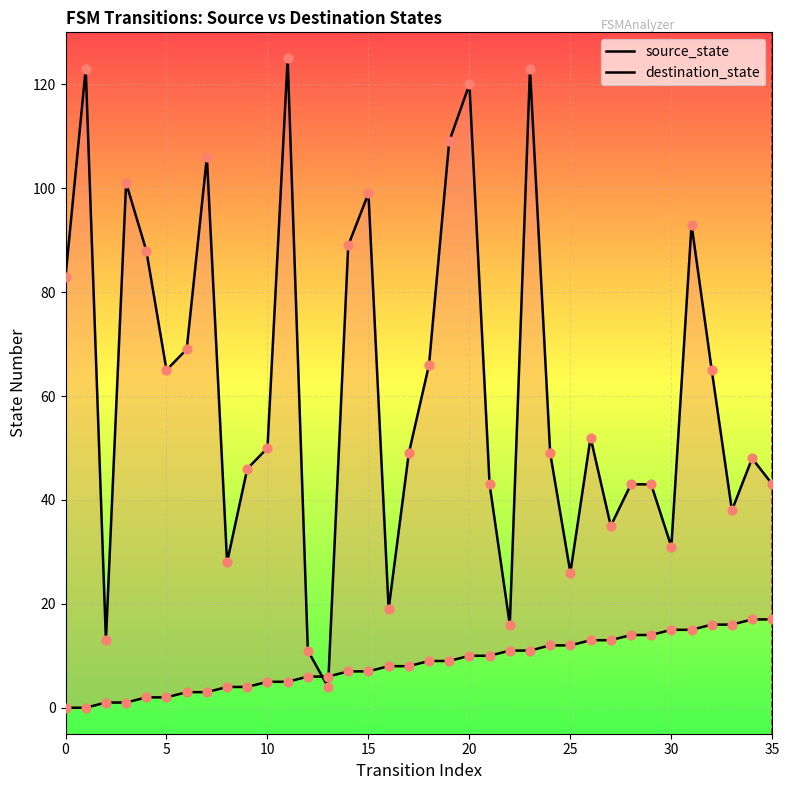

What is the total value across all series at 31?

108